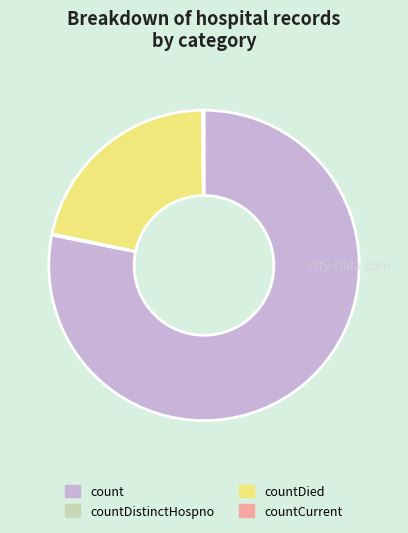

Is there a majority slice in this chart?

Yes